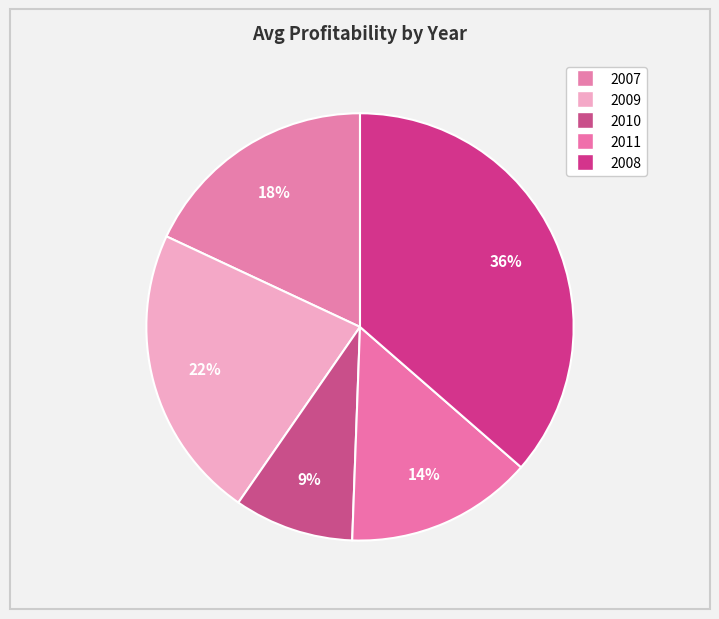

What is the smallest slice in the pie chart?

2010